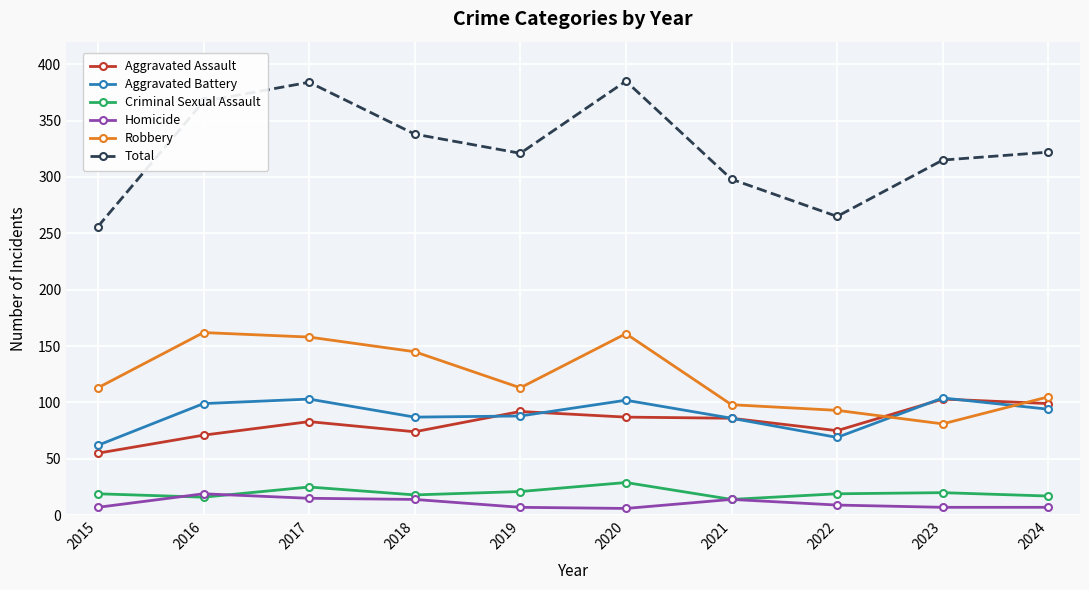

What is the lowest value of the Criminal Sexual Assault series?

14